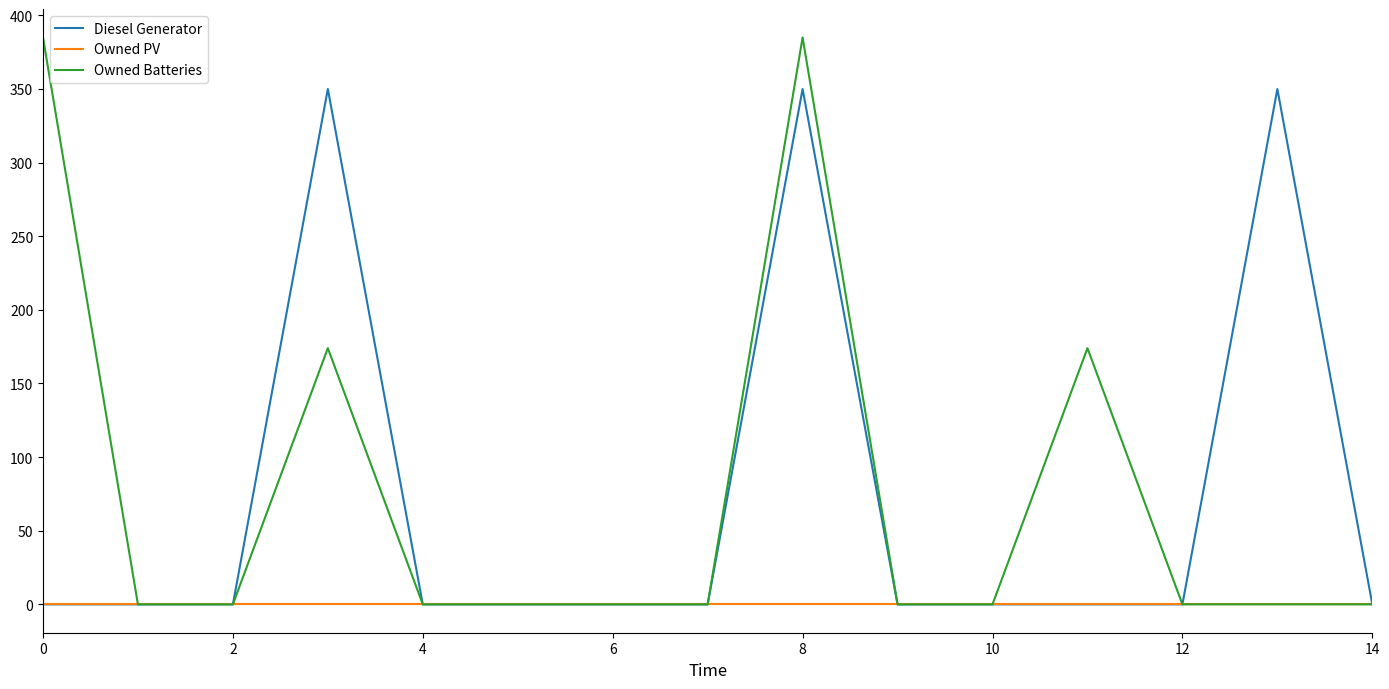

Which series has the widest spread of values?

Owned Batteries